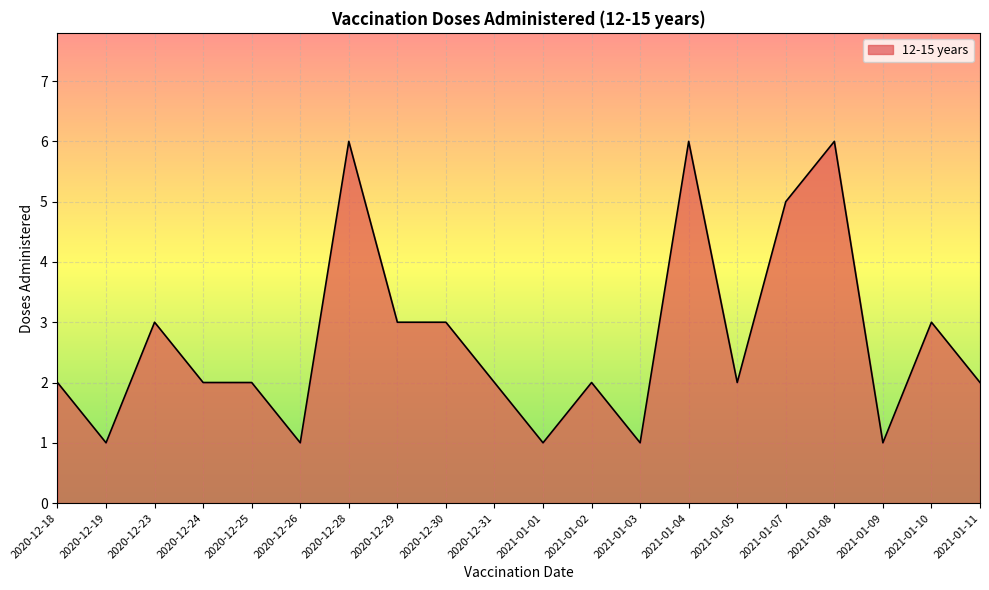

How many lines are shown in the chart?

1